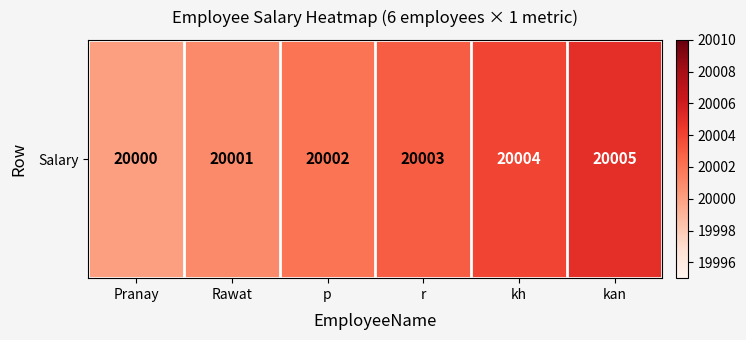

Count the number of values greater than 20003.

2